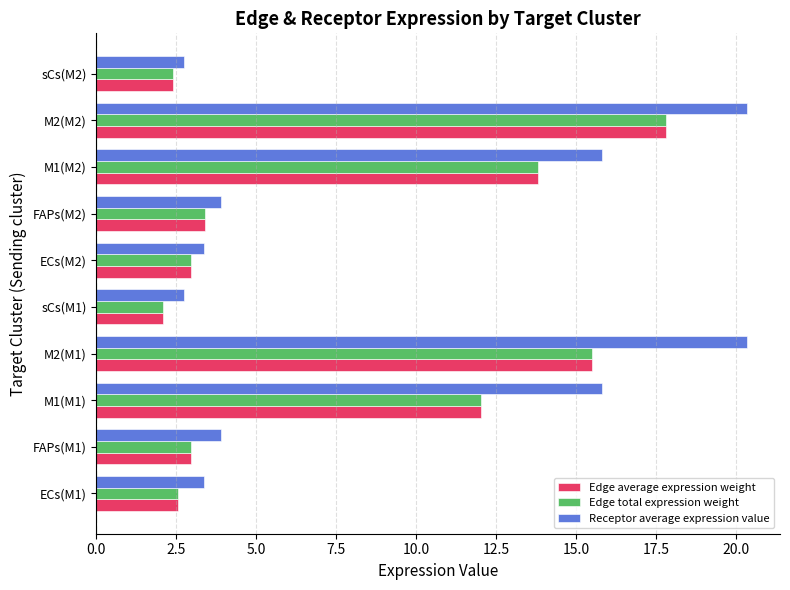

True or false: Edge average expression weight has a value of 15.5 at M2(M1).

True